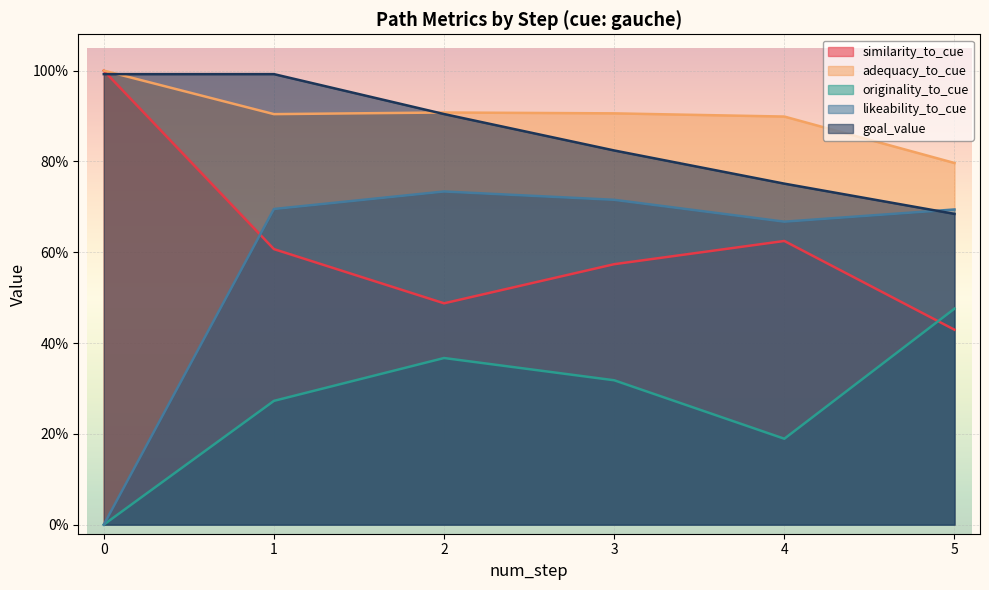

How many series are shown in this chart?

5